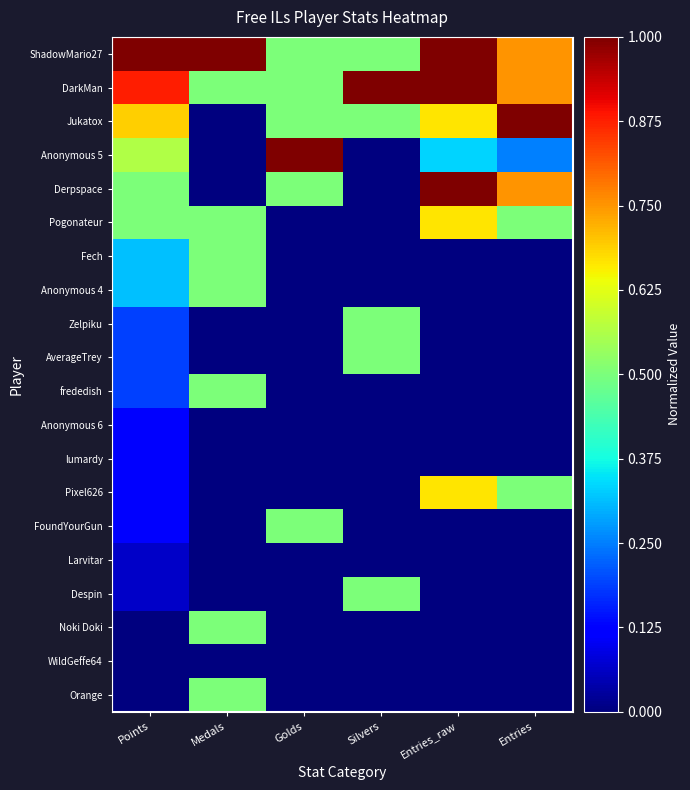

Which series changed the most between Points and Entries?

Pixel626